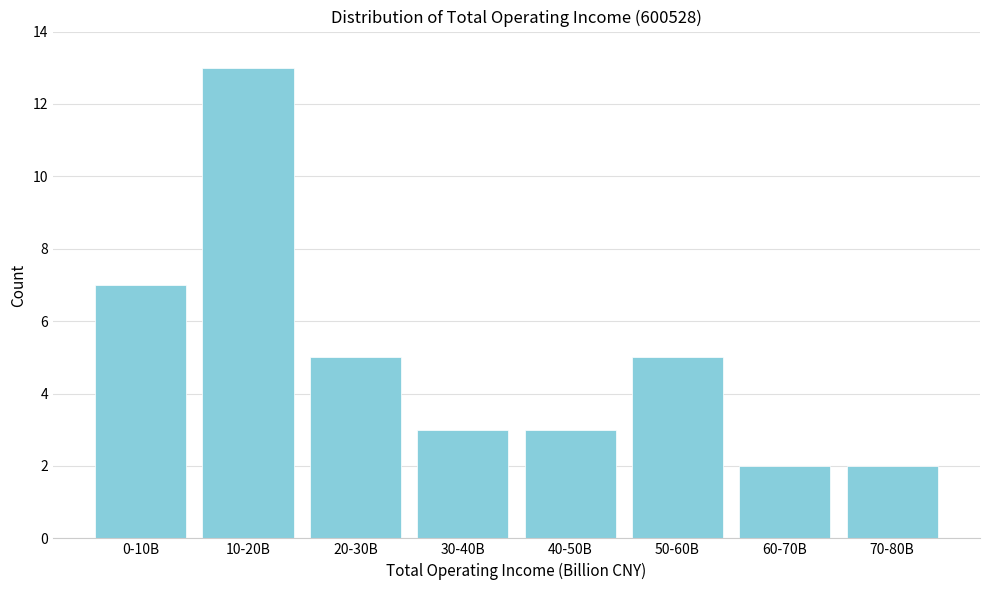

Reading left to right, transcribe all the data shown in this chart.

7	13	5	3	3	5	2	2